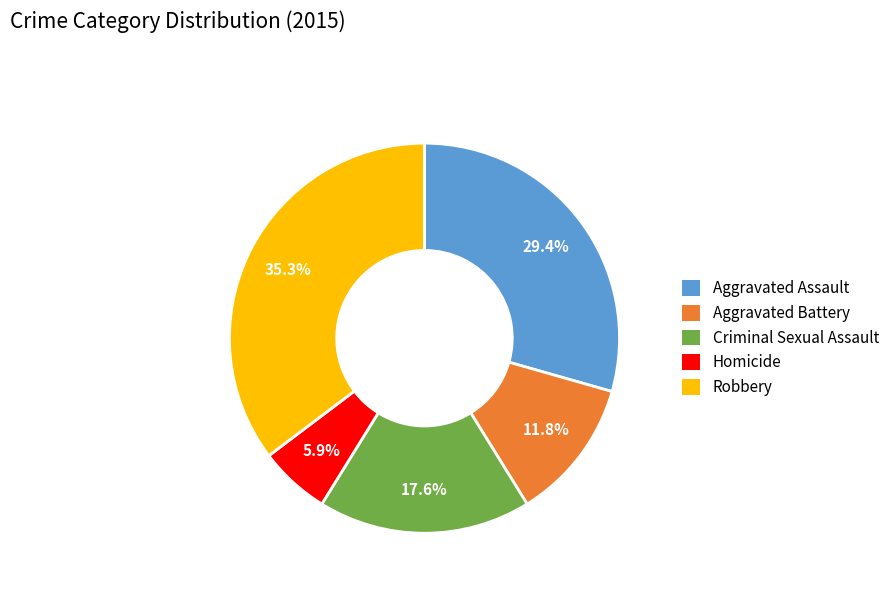

What is the ratio of the value at Robbery to the value at Homicide?

6.0